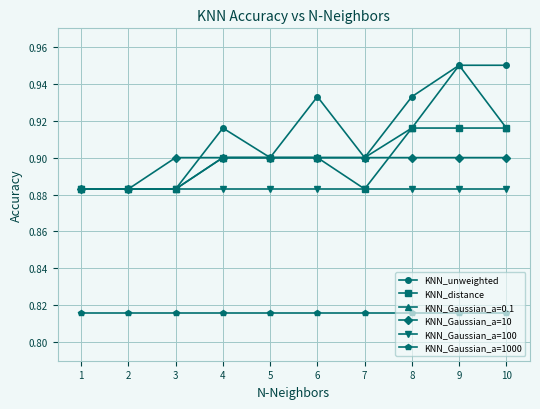

Does the chart have visible grid lines?

Yes